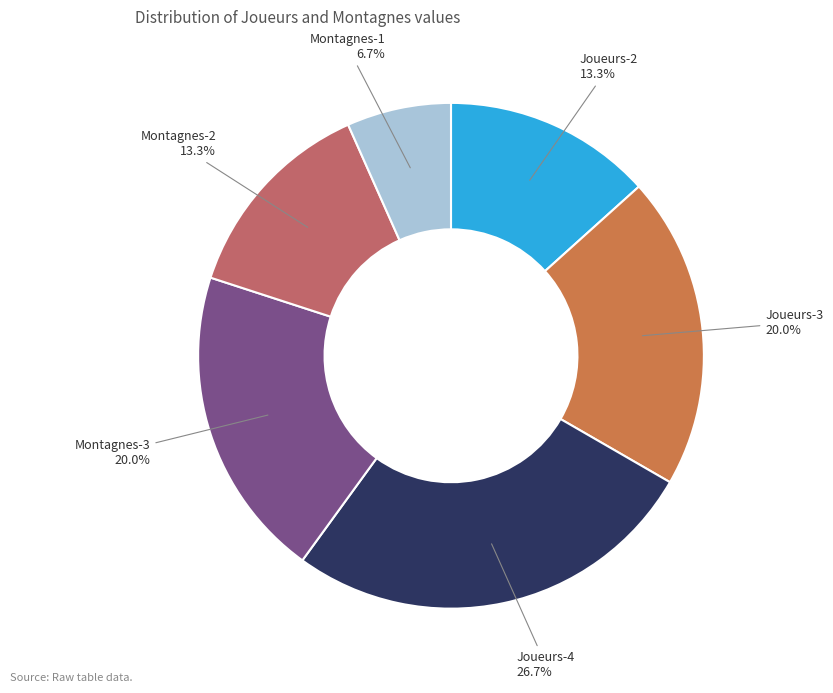

To the nearest percent, what is the difference between the largest and smallest slice percentages?

20%